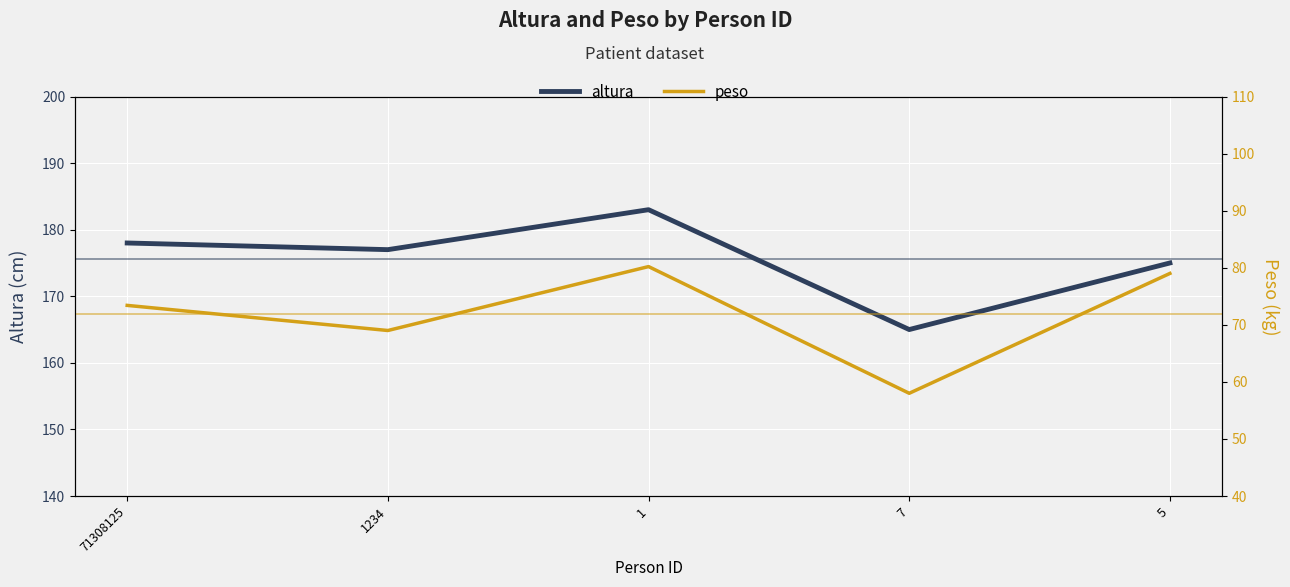

The peso series shows 80.2 at 1. True or false?

True